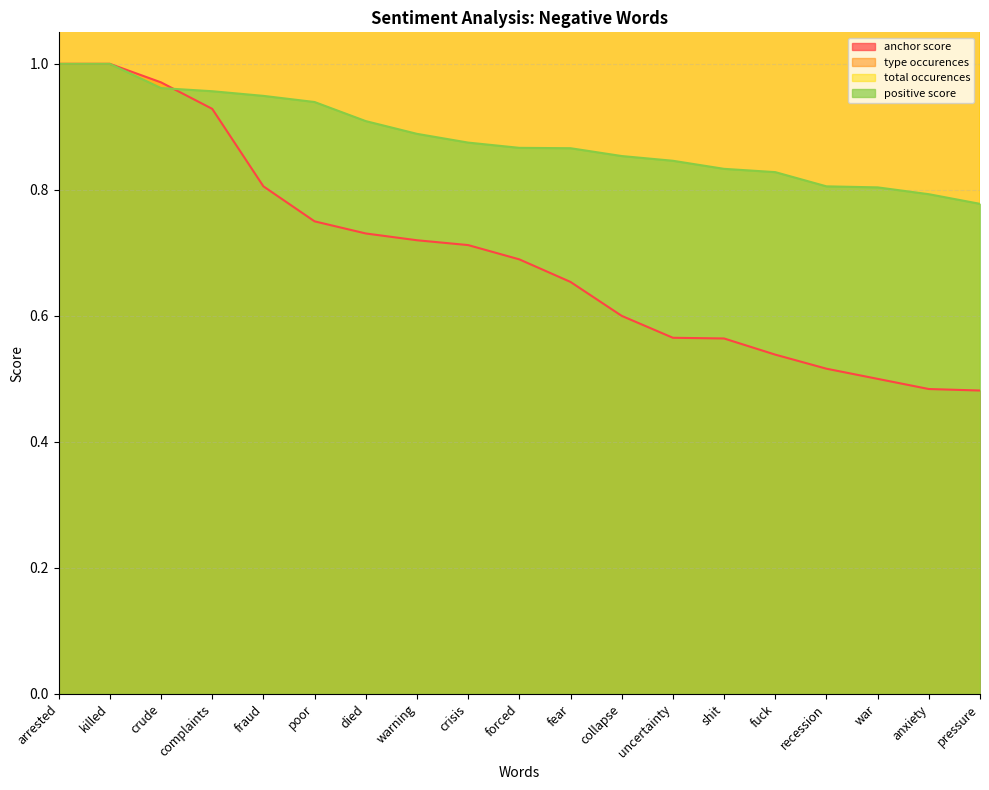

True or false: positive score has a value of 0.9 at fear.

True